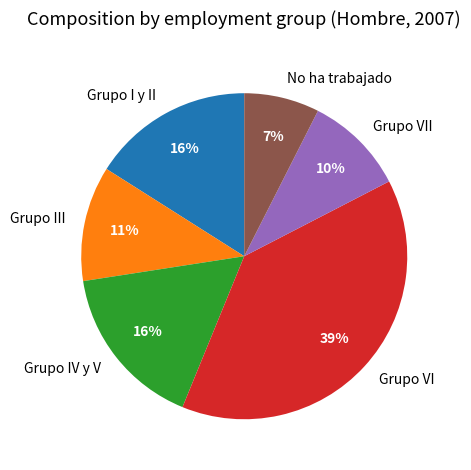

To the nearest percent, what is the combined percentage of Grupo VI and No ha trabajado?

46%